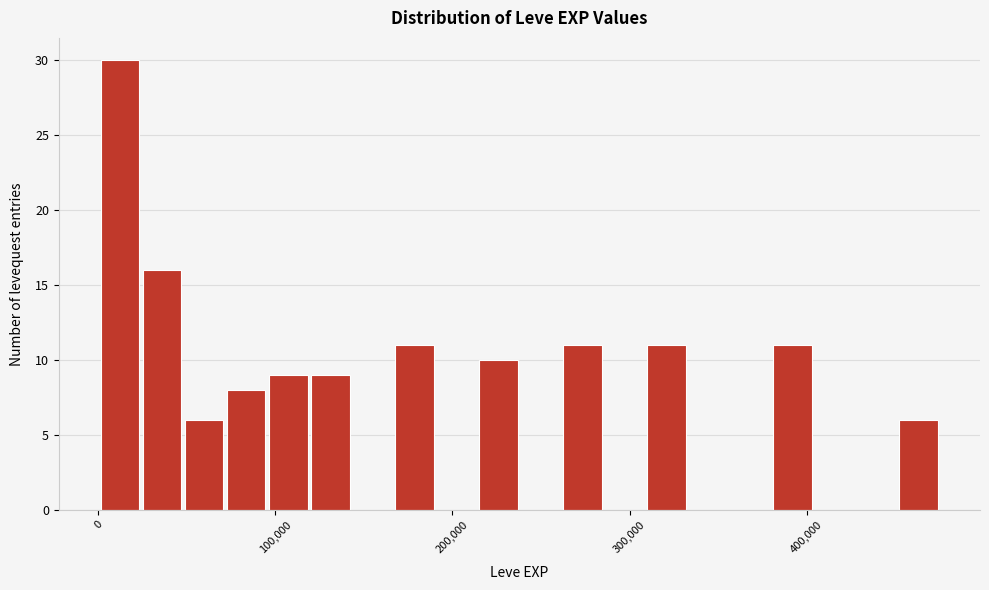

Read against the x-axis, roughly where is the centre of the tallest bar?

10000